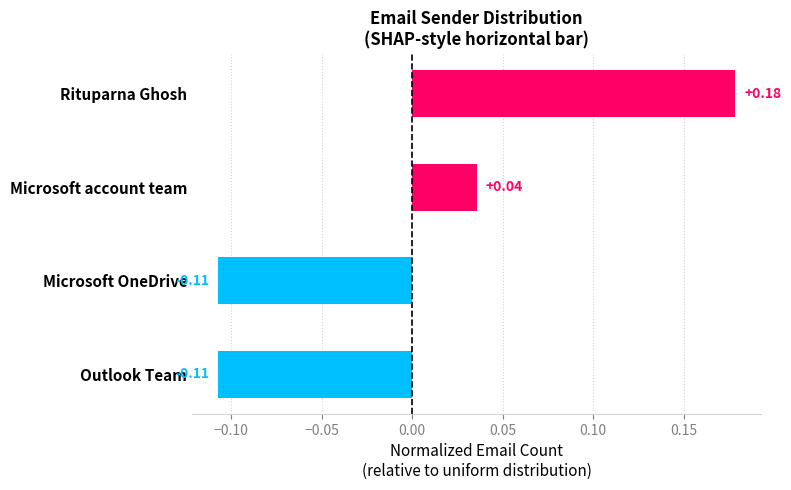

What is the difference between the second highest and second lowest values?

0.1